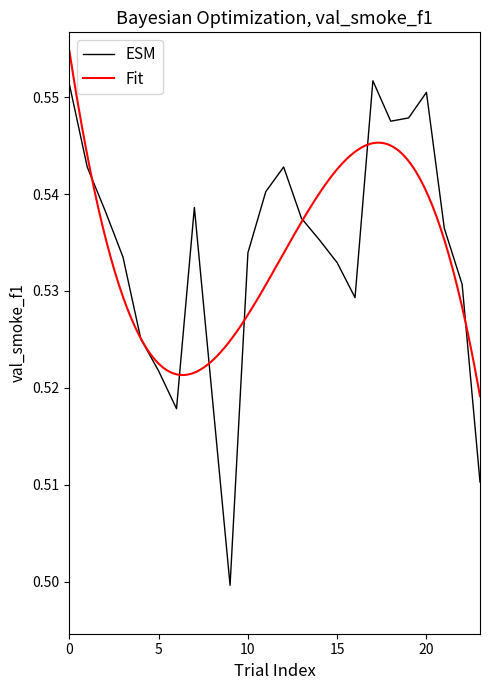

Does the chart have visible grid lines?

No